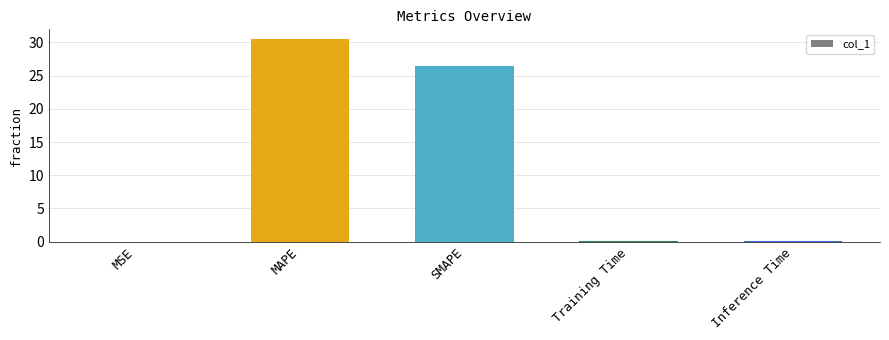

What is the greatest value displayed?

30.4